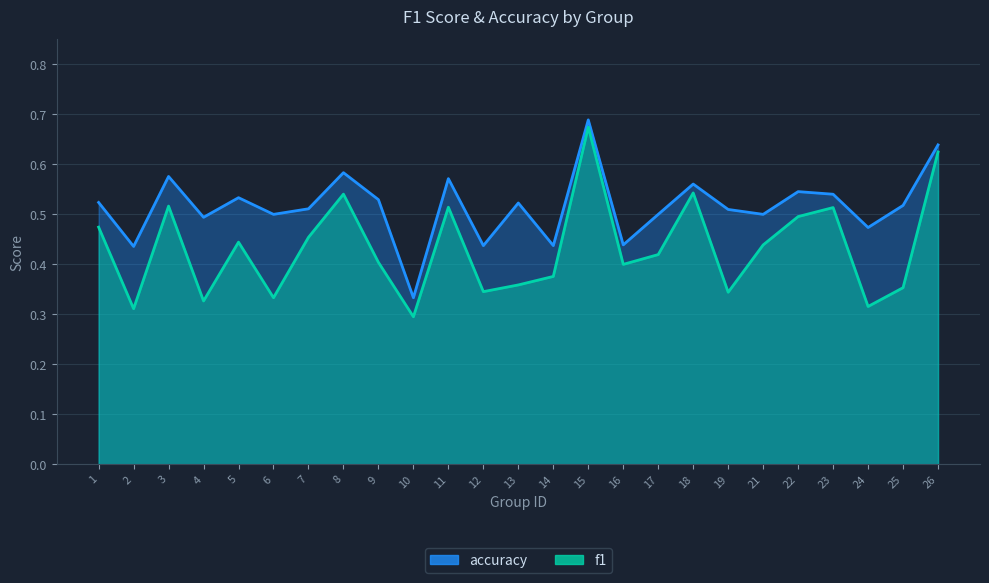

Between 3 and 17, which series saw the biggest shift?

f1